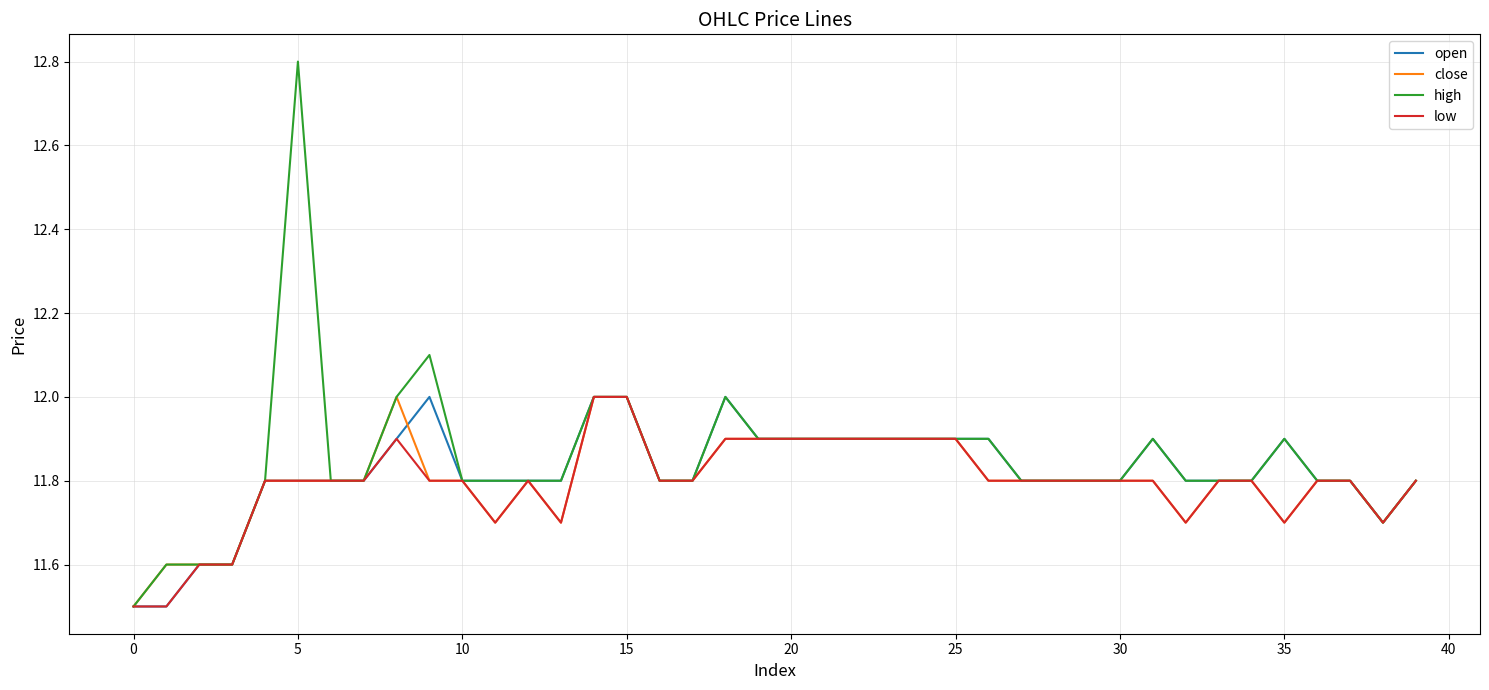

Which series has the largest range (max minus min)?

high